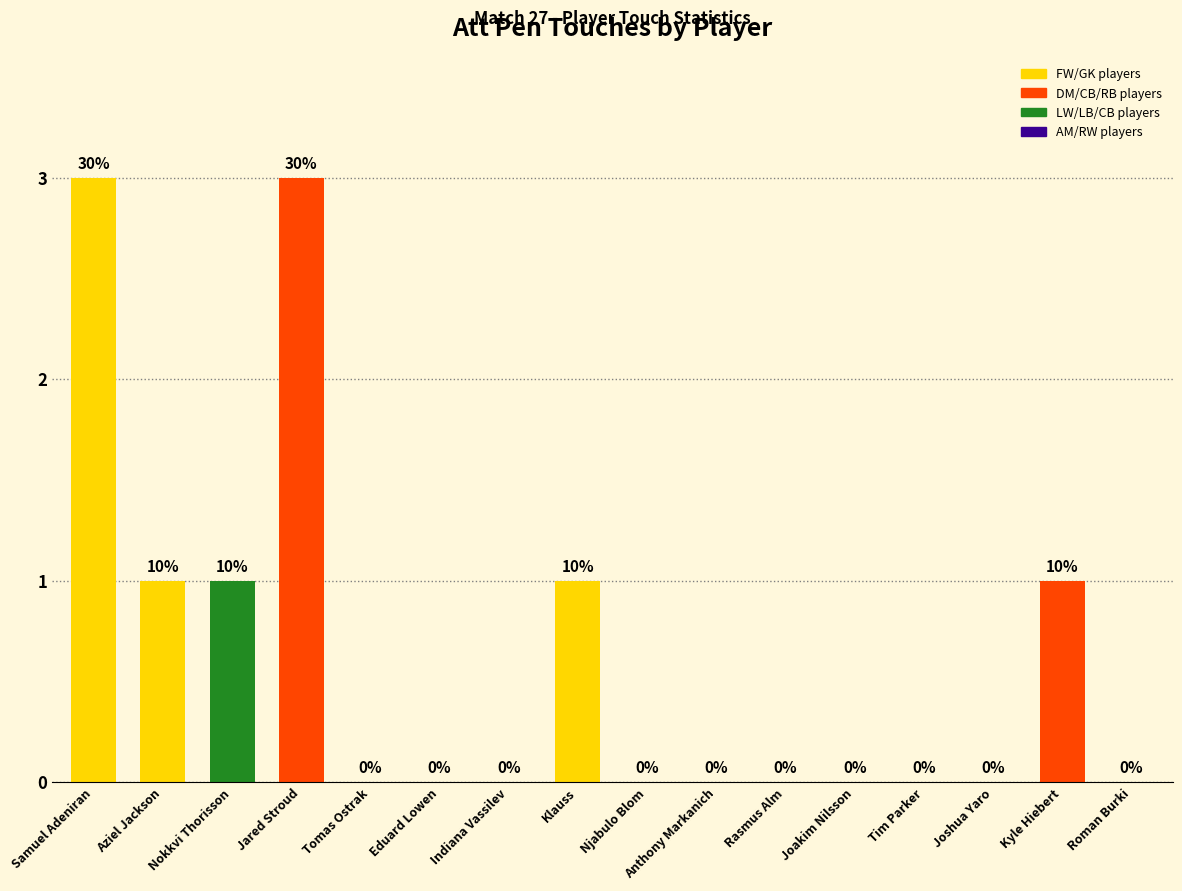

Reading right to left, what are all the values shown in this chart?

Roman Burki=0	Kyle Hiebert=1	Joshua Yaro=0	Tim Parker=0	Joakim Nilsson=0	Rasmus Alm=0	Anthony Markanich=0	Njabulo Blom=0	Klauss=1	Indiana Vassilev=0	Eduard Lowen=0	Tomas Ostrak=0	Jared Stroud=3	Nokkvi Thorisson=1	Aziel Jackson=1	Samuel Adeniran=3